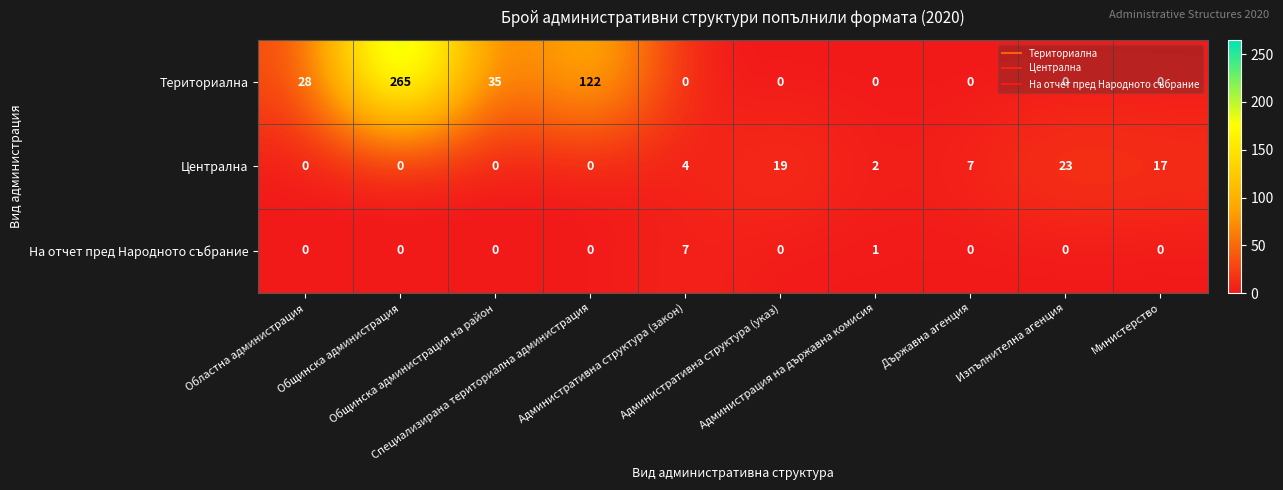

List the series in order of their peak value, lowest first.

На отчет пред Народното събрание, Централна, Териториална